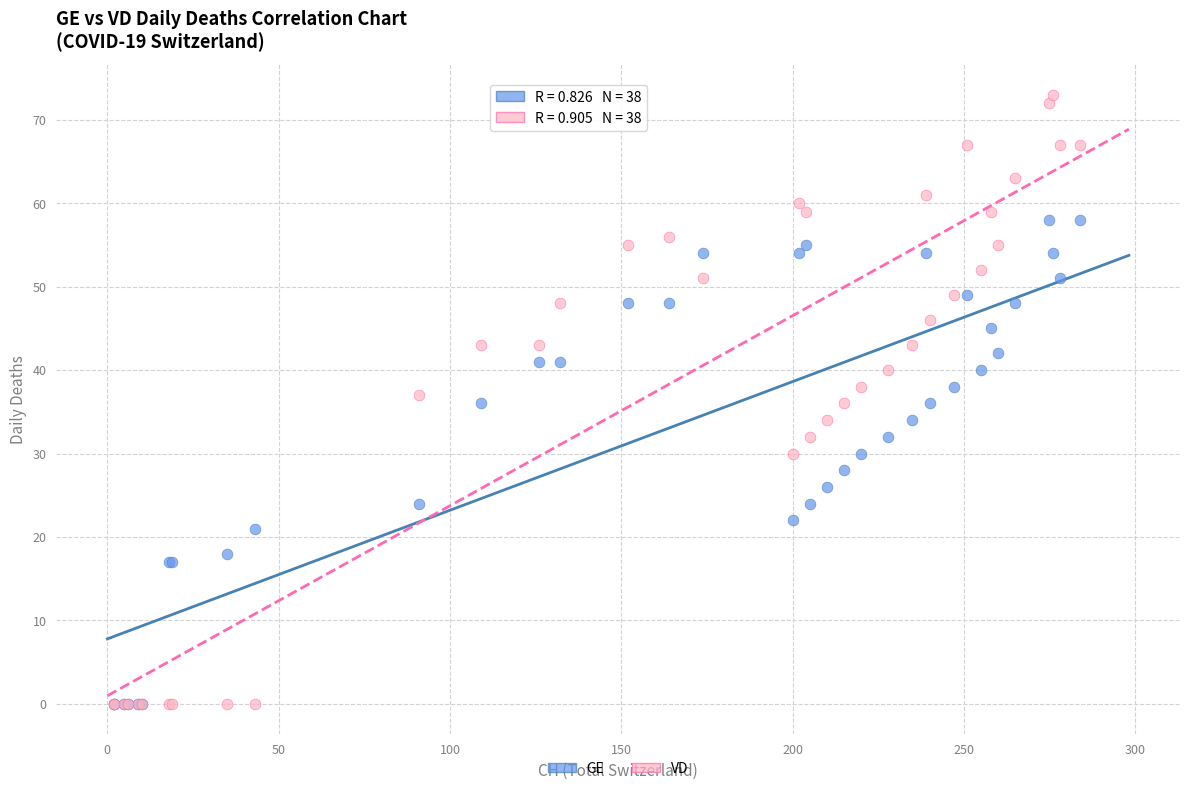

What are all the series names shown in the legend?

GE, VD